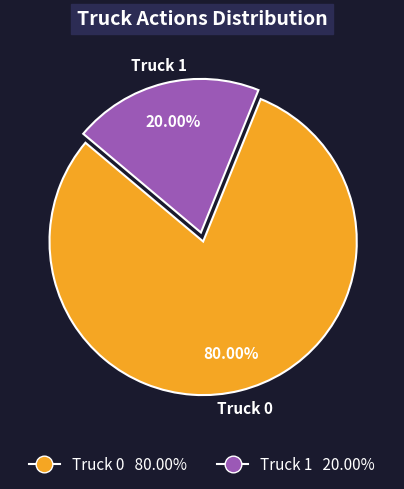

Does Truck 1 account for over 50% of the chart?

No